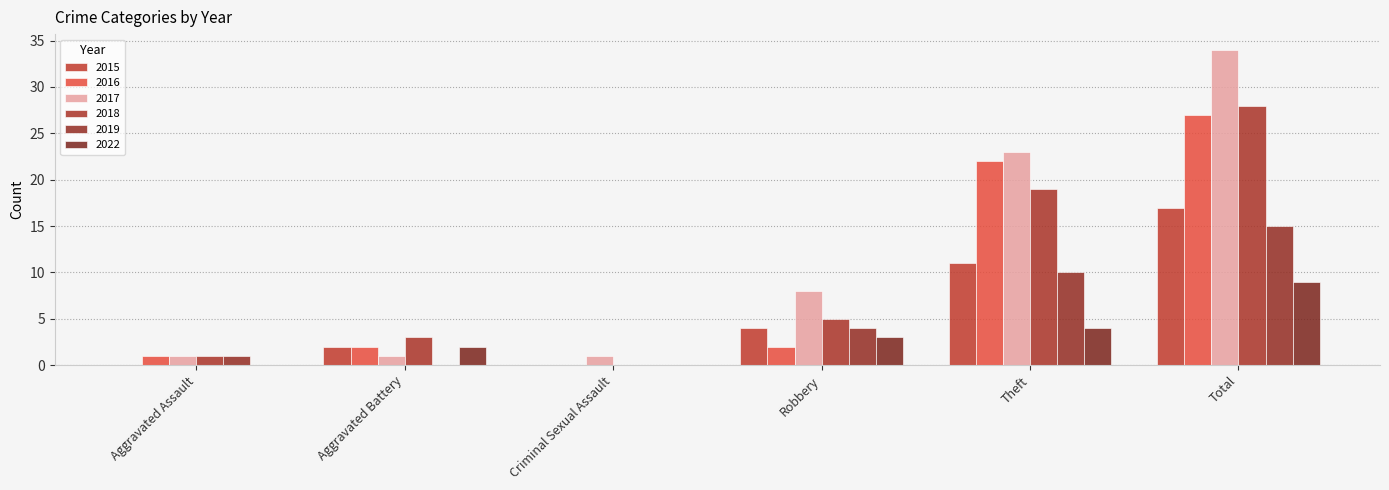

Rank the series at Aggravated Assault from highest to lowest value.

2016, 2017, 2018, 2019, 2015, 2022